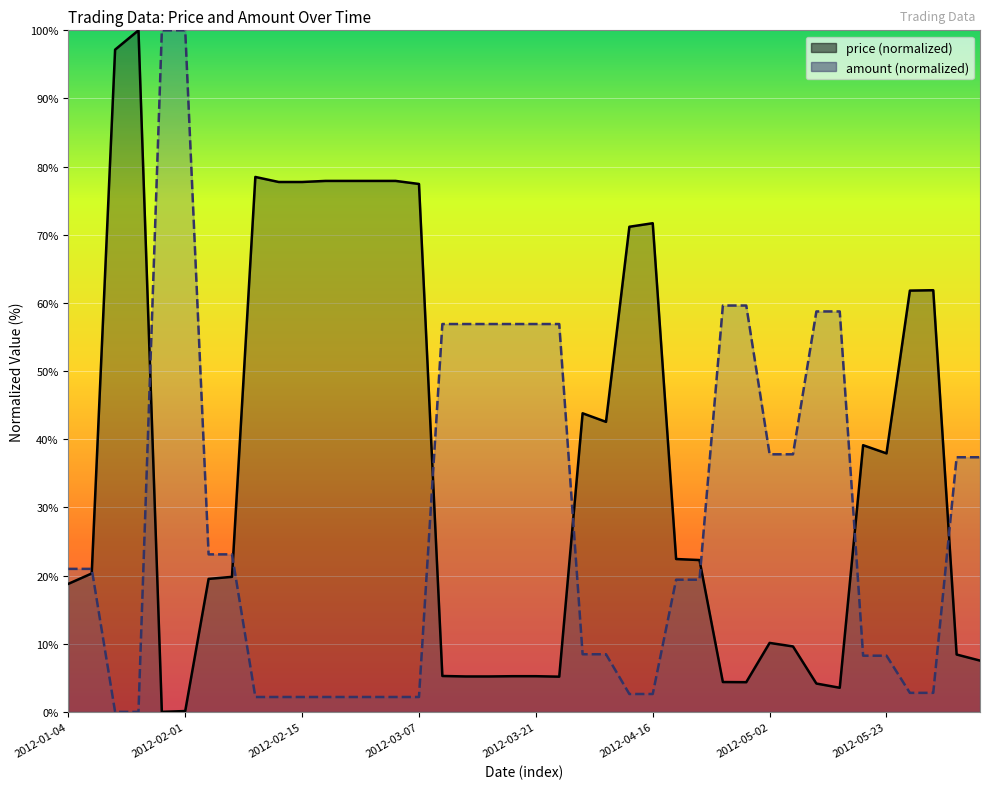

What is the spread (max minus min) of values at 2012-02-08?

3.3